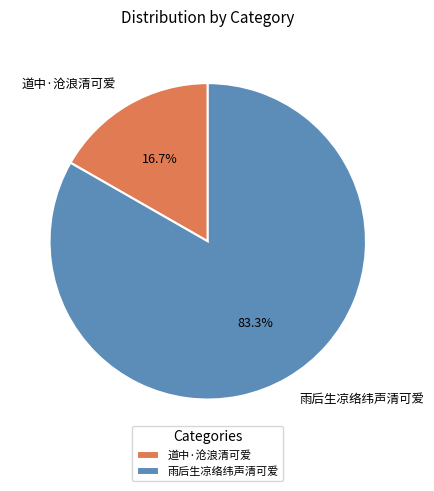

Which has a higher value, 道中·沧浪清可爱 or 雨后生凉络纬声清可爱?

雨后生凉络纬声清可爱